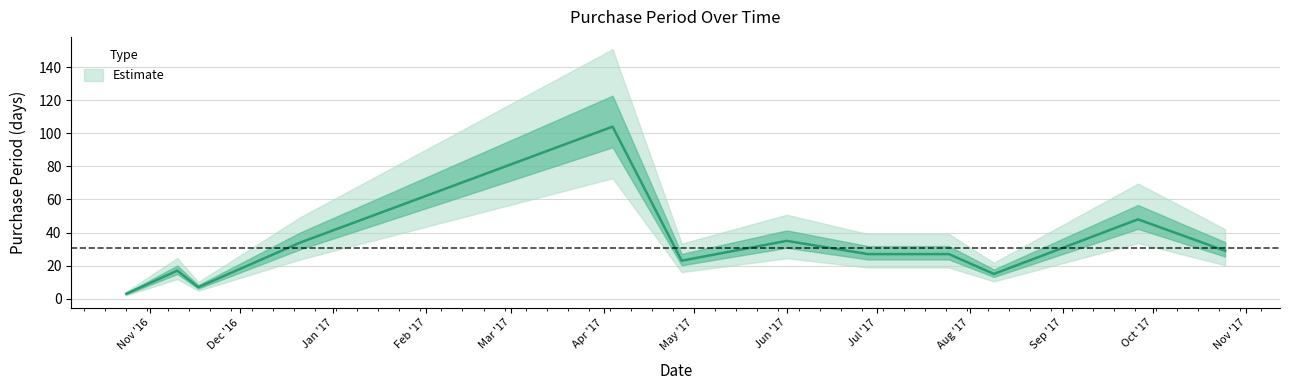

What is the difference between the maximum and second lowest values?

97